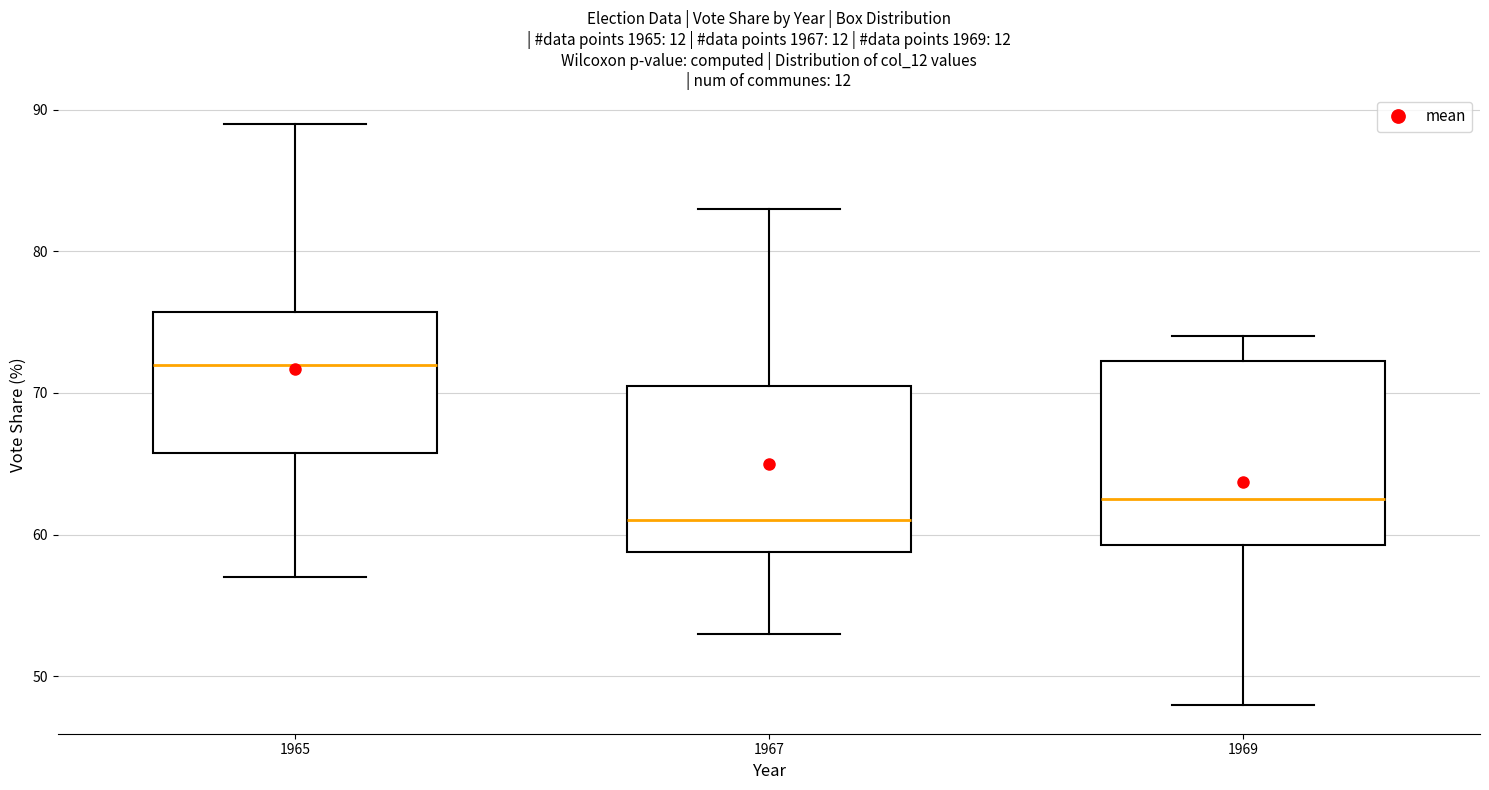

Which box's median line is the lowest?

1967